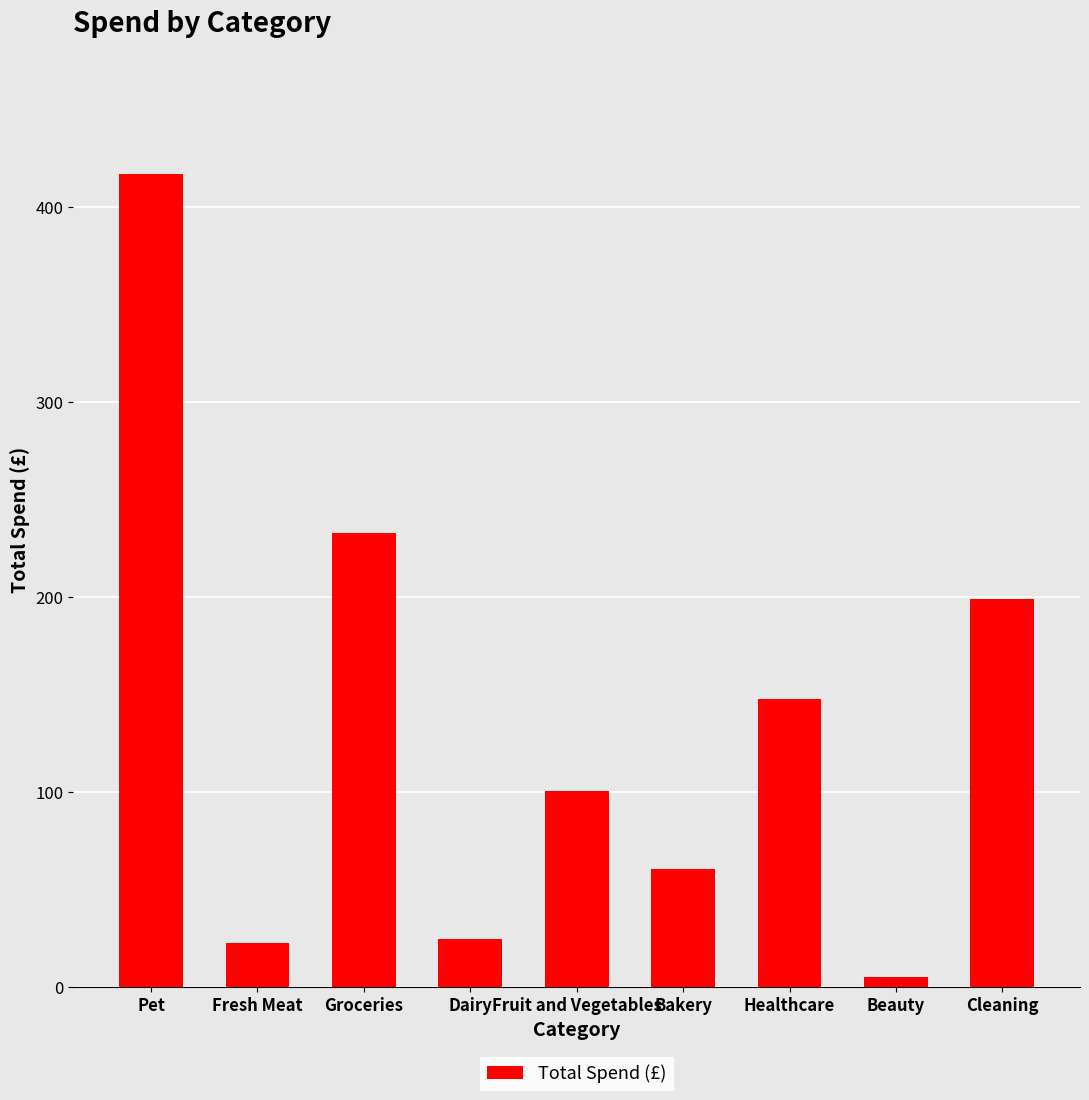

At which label is the value closest to 210?

Cleaning